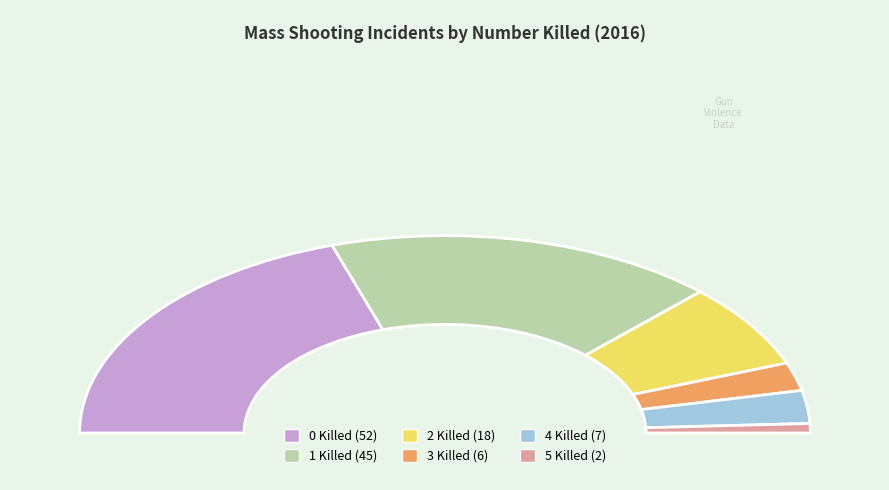

Is it true that 4 Killed is 5% of the pie?

True